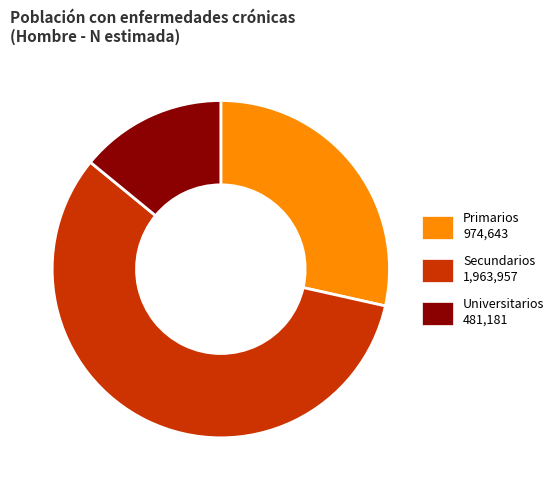

Does any single category account for the majority?

Yes